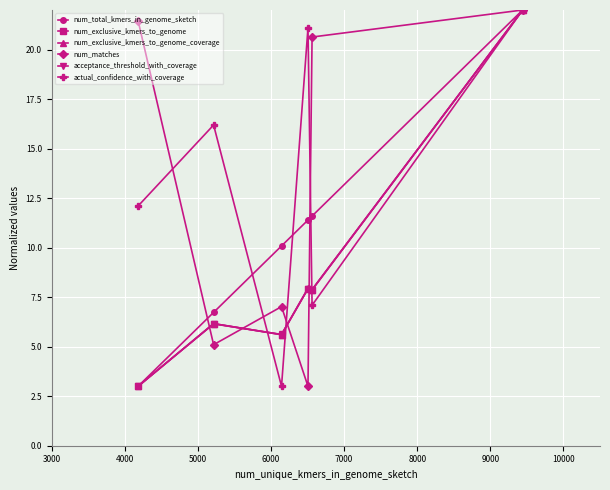

What are all the series names shown in the legend?

num_total_kmers_in_genome_sketch, num_exclusive_kmers_to_genome, num_exclusive_kmers_to_genome_coverage, num_matches, acceptance_threshold_with_coverage, actual_confidence_with_coverage